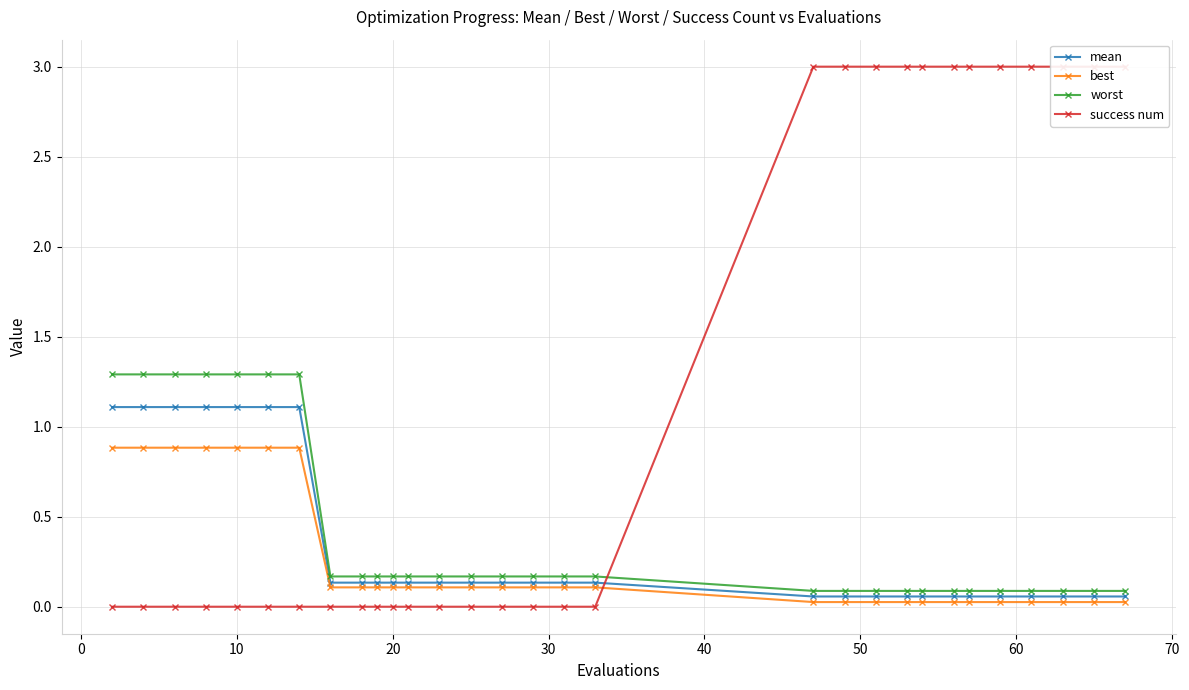

What is the highest value of the mean series?

1.1